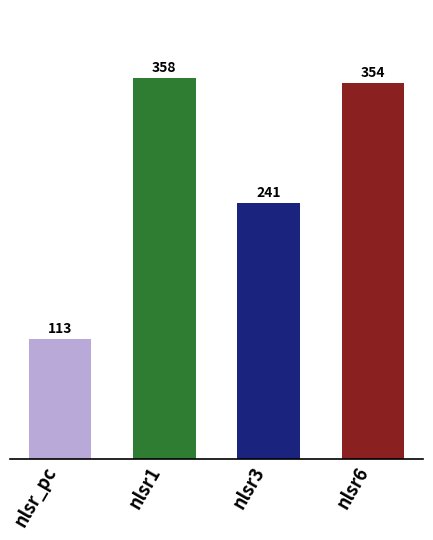

Between nlsr6 and nlsr1, which is larger?

nlsr1